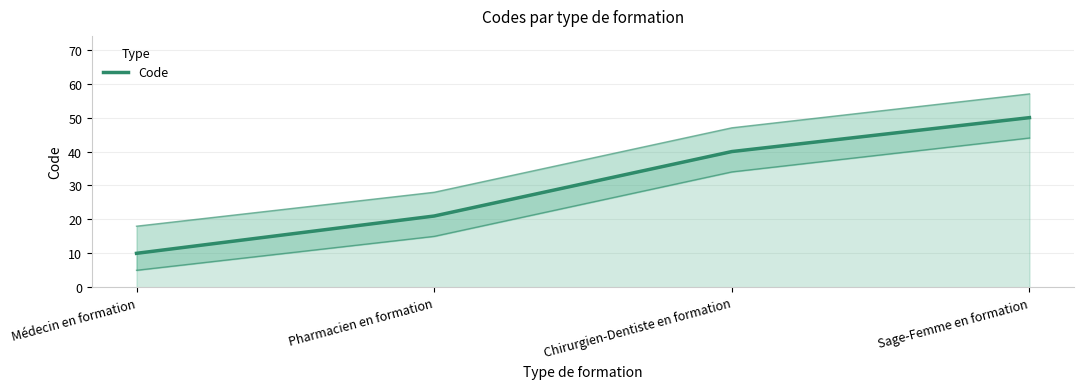

Approximately how many times larger is the value at Médecin en formation compared to Pharmacien en formation?

0.5